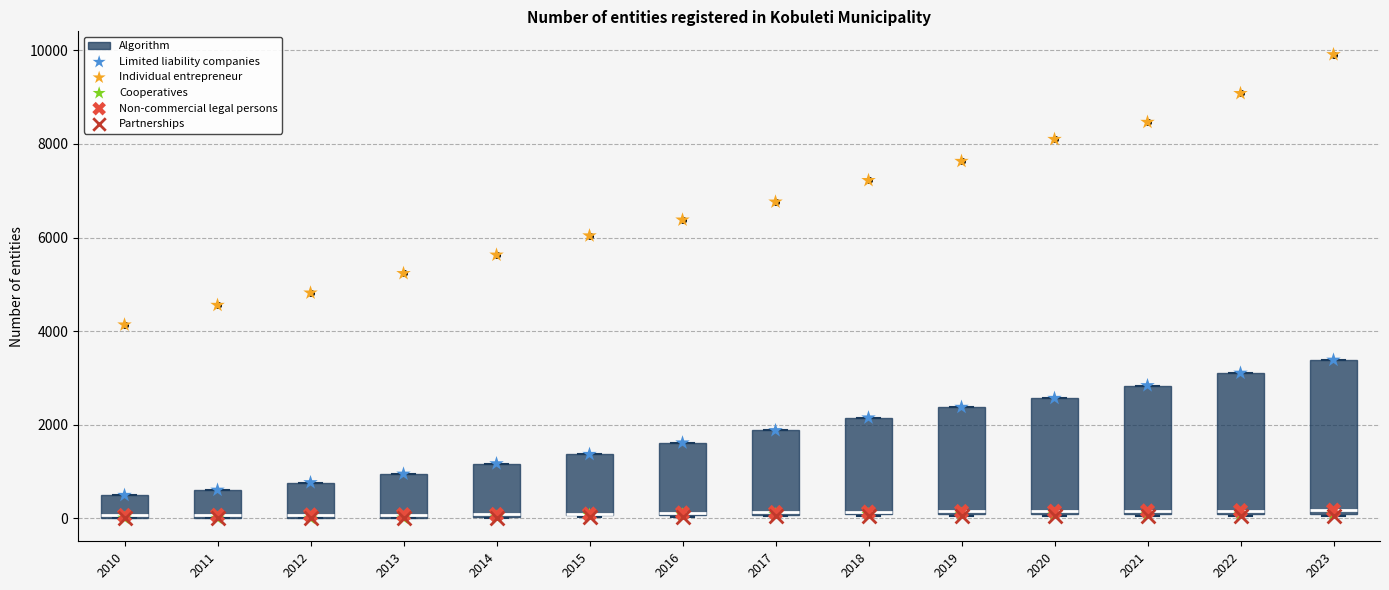

Reading left to right, read every box against the y-axis: the position of its median line, the range the box covers, and the ends of its whiskers. The values are not printed on the chart, so give them approximately, as read against the axis.

2010: median 0, box 0 to 400, whiskers 0 to 400
2011: median 0, box 0 to 600, whiskers 0 to 600
2012: median 0 (just above the box's lower edge), box 0 to 800, whiskers 0 to 800
2013: median 0 (just above the box's lower edge), box 0 to 1000, whiskers 0 to 1000
2014: median 0, box 0 to 1200, whiskers 0 to 1200
2015: median 0 (drawn on the box's lower edge), box 0 to 1400, whiskers 0 to 1400
2016: median 200 (drawn on the box's lower edge), box 0 to 1600, whiskers 0 to 1600
2017: median 200, box 0 to 1800, whiskers 0 to 1800
2018: median 200, box 0 to 2200, whiskers 0 to 2200
2019: median 200, box 0 to 2400, whiskers 0 to 2400
2020: median 200, box 0 to 2600, whiskers 0 to 2600
2021: median 200, box 0 to 2800, whiskers 0 to 2800
2022: median 200, box 0 to 3200, whiskers 0 to 3200
2023: median 200, box 0 to 3400, whiskers 0 to 3400